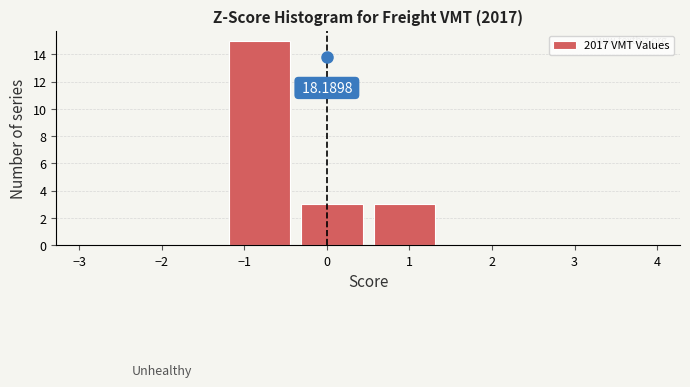

Over which range of the x-axis is the bar tallest?

-1.2 to -0.4